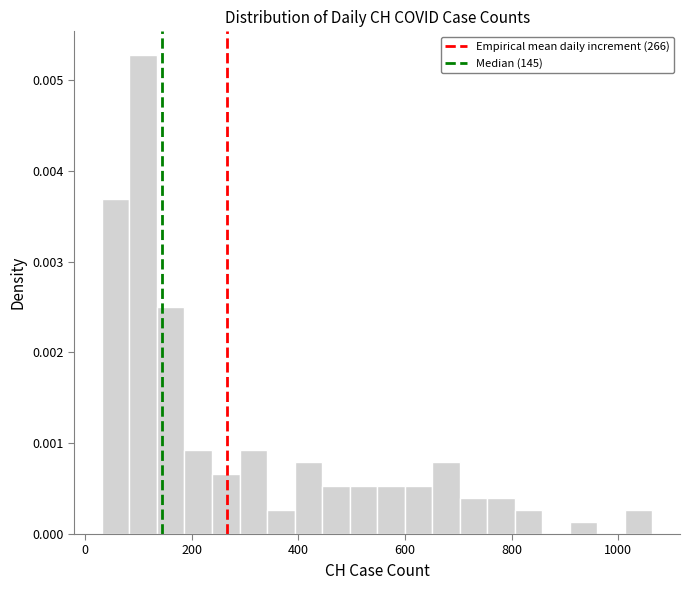

Around what value on the x-axis is the tallest bar? Give the approximate position of its centre, as read against the axis.

100